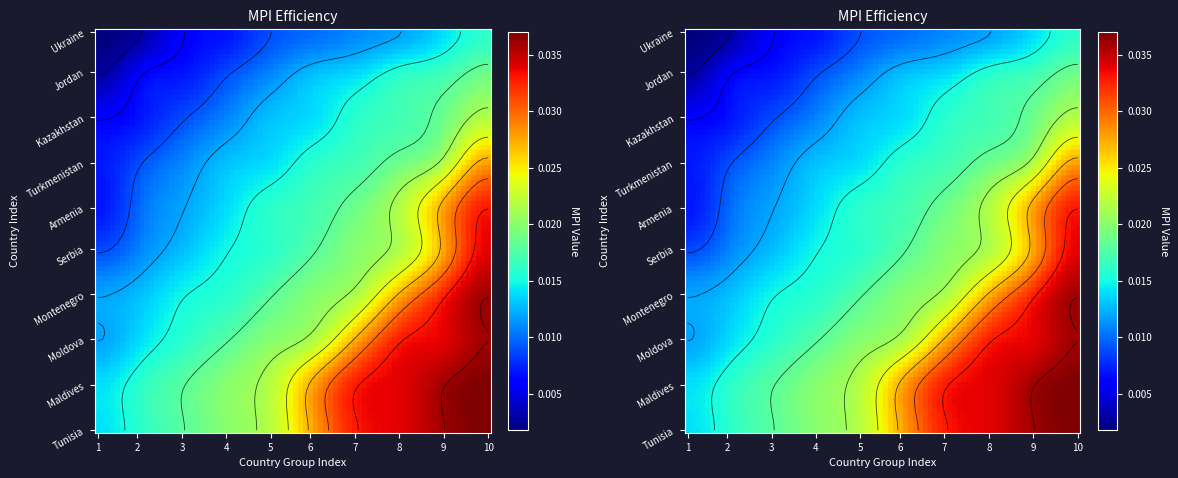

Count the number of data series in this chart.

10